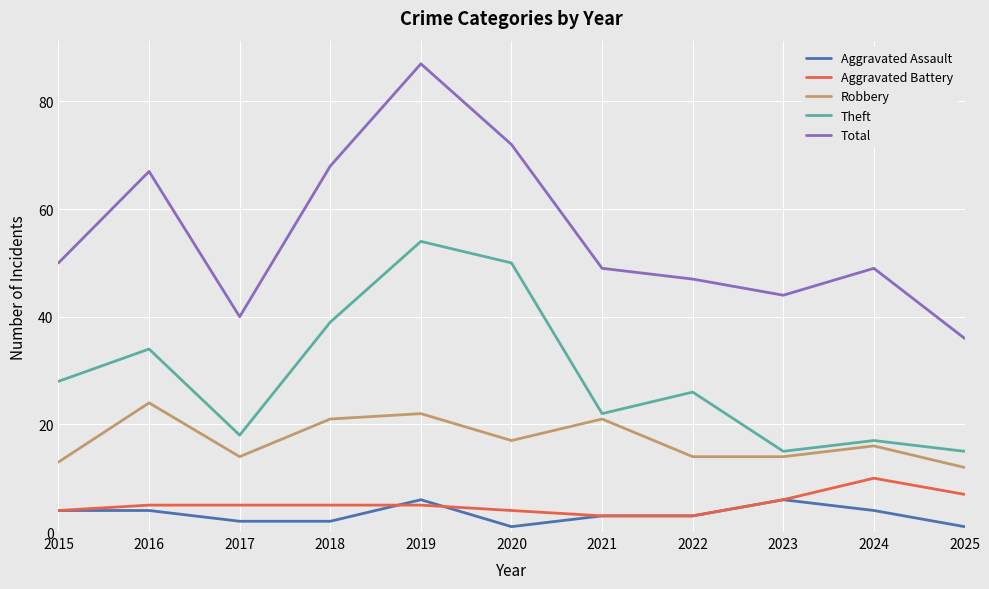

Reading left to right, list all the values displayed in this chart.

Aggravated Assault: 4	4	2	2	6	1	3	3	6	4	1
Aggravated Battery: 4	5	5	5	5	4	3	3	6	10	7
Robbery: 13	24	14	21	22	17	21	14	14	16	12
Theft: 28	34	18	39	54	50	22	26	15	17	15
Total: 50	67	40	68	87	72	49	47	44	49	36